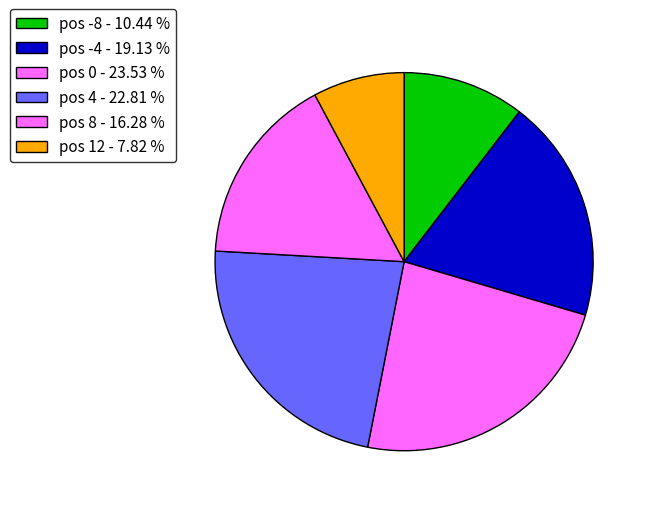

Rank the categories by value from highest to lowest.

pos 0 - 23.53 %, pos 4 - 22.81 %, pos -4 - 19.13 %, pos 8 - 16.28 %, pos -8 - 10.44 %, pos 12 - 7.82 %